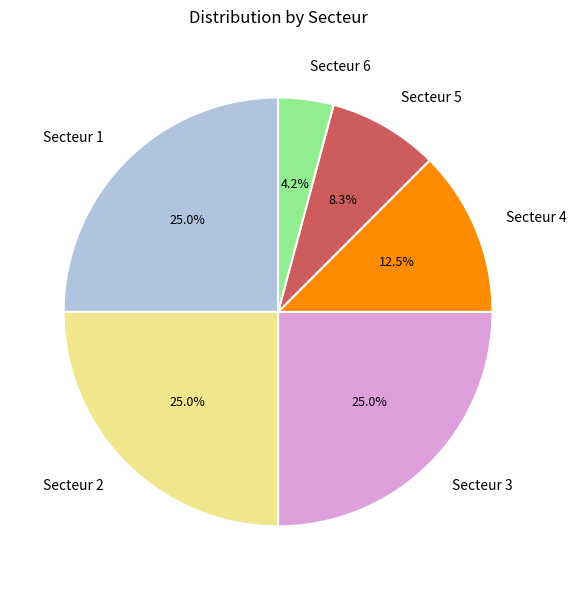

Does any single category account for the majority?

No